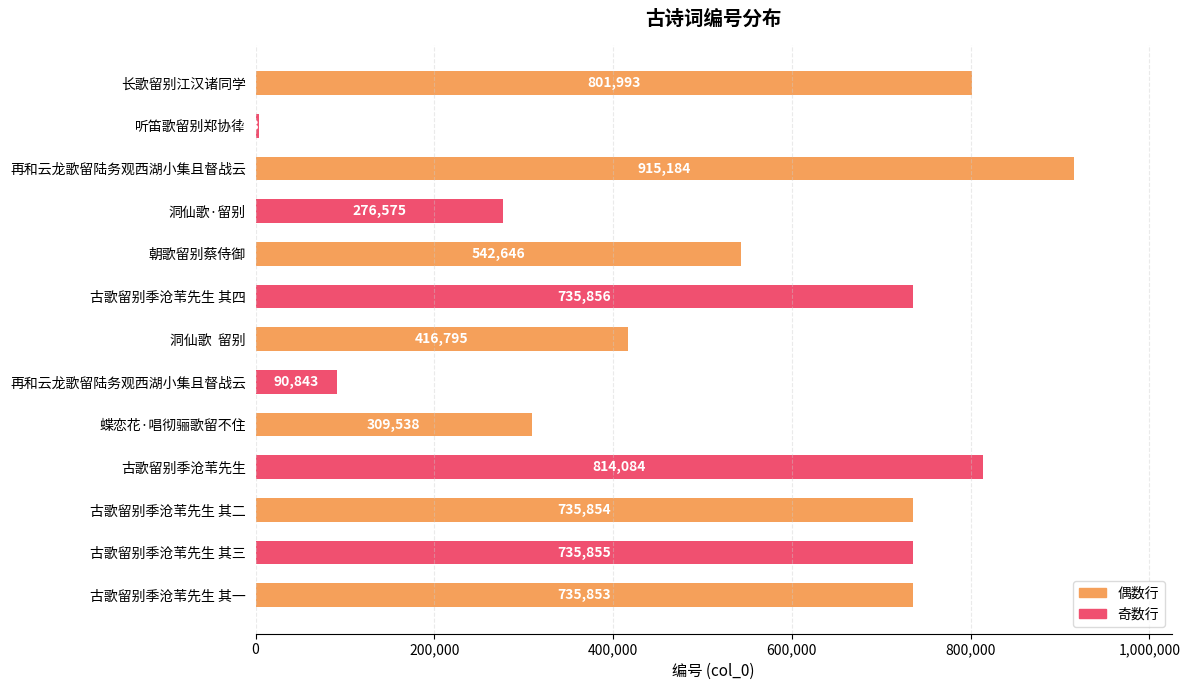

How many data points are less than 735853?

6